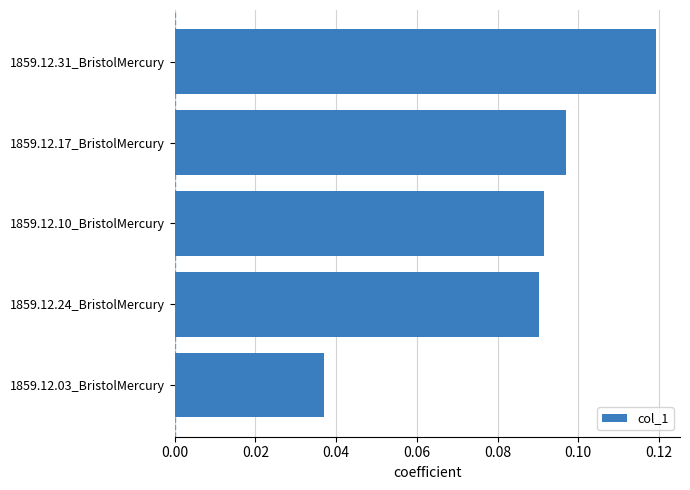

At which label is the value closest to 0?

1859.12.03_BristolMercury